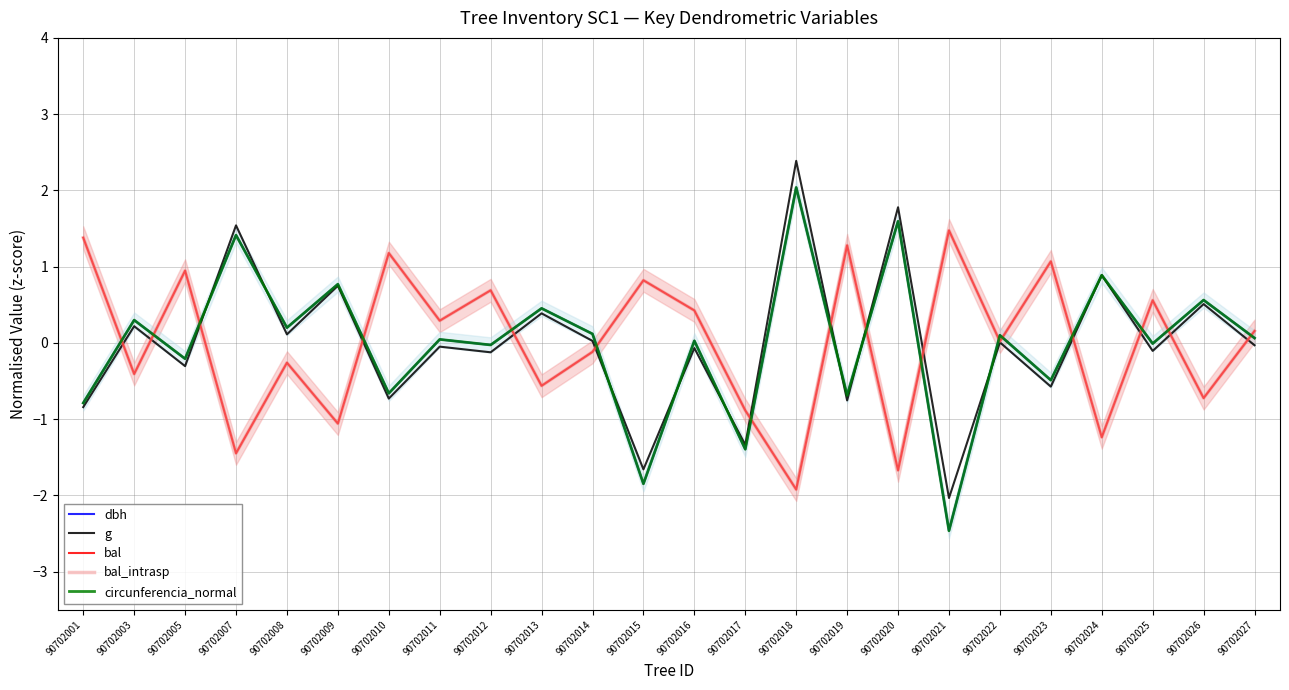

The bal_intrasp series shows 0.7 at 90702016. True or false?

False